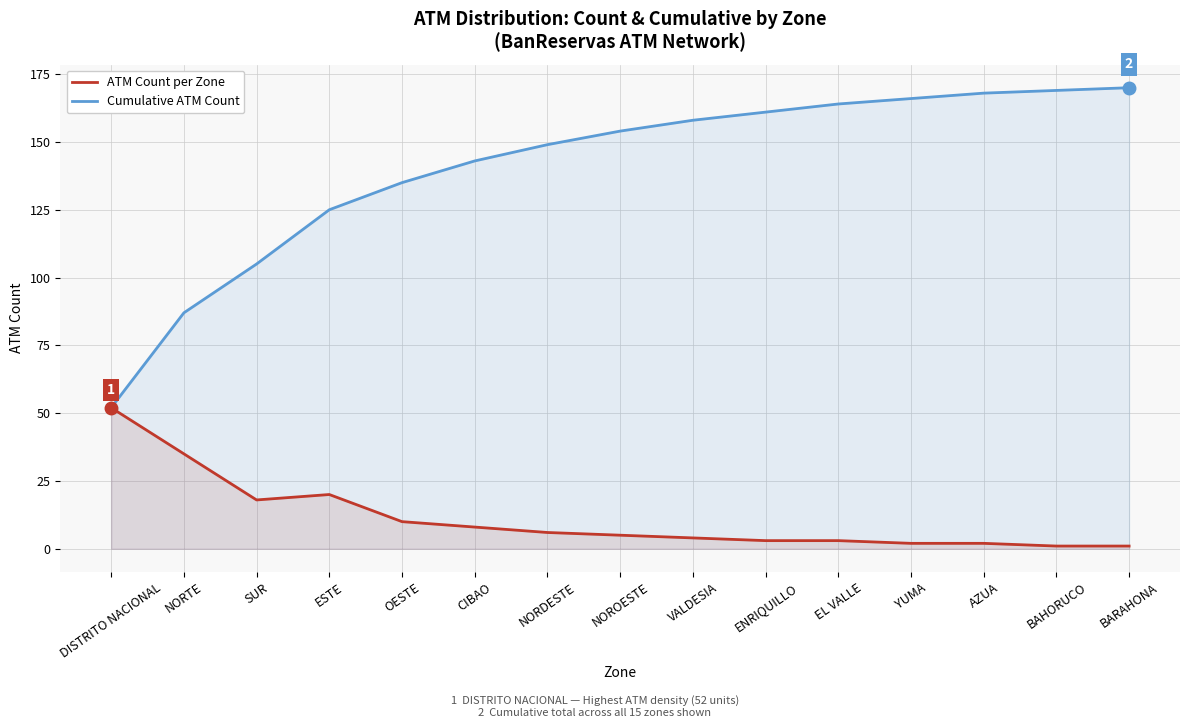

Which series has the largest total across all categories?

Cumulative ATM Count